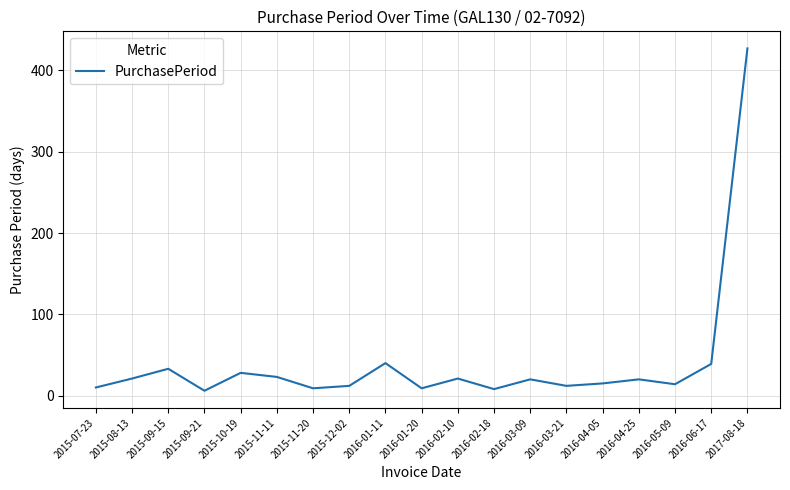

What is the ratio of the value at 2015-12-02 to the value at 2016-02-18?

1.5